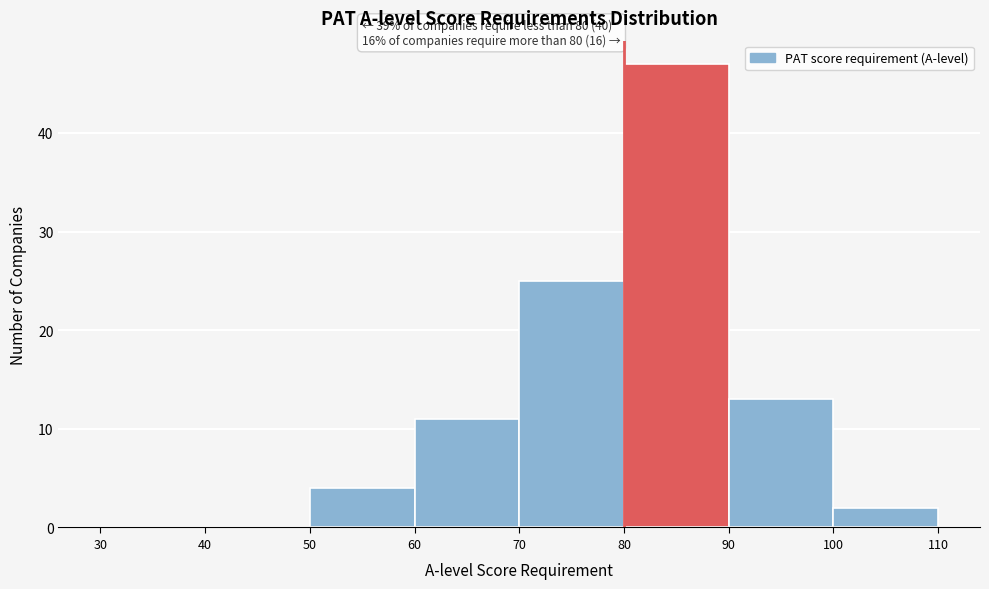

Which range on the x-axis has the tallest bar?

80 to 90